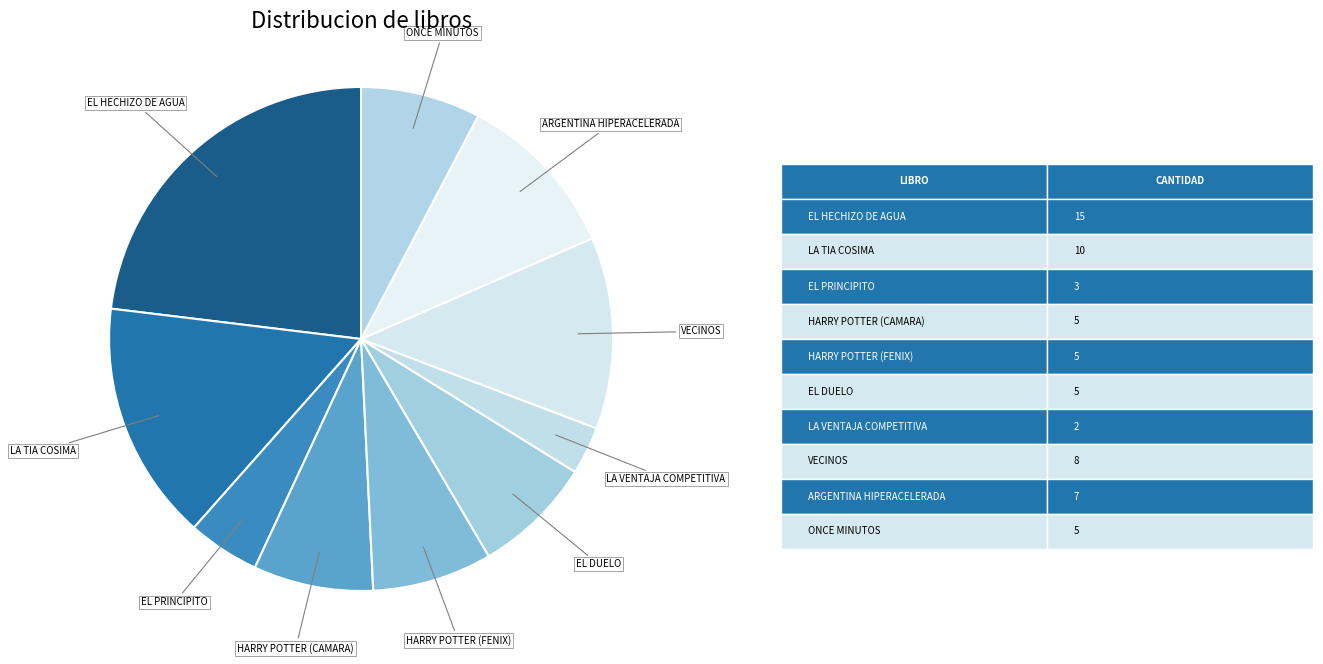

What is the smallest slice in the pie chart?

LA VENTAJA COMPETITIVA DE LAS NACIONES